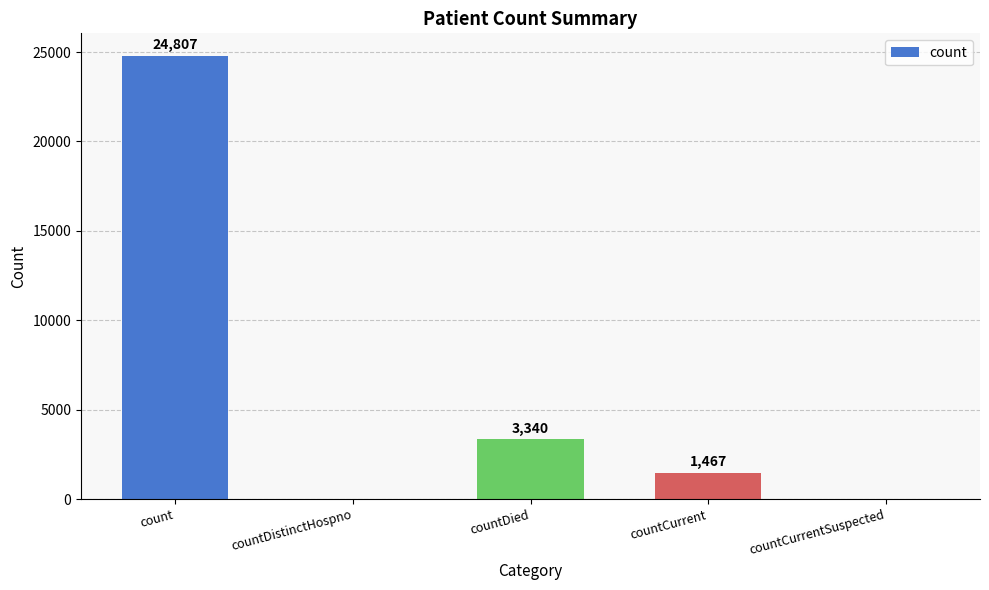

The value at countDied is 5691. True or false?

False